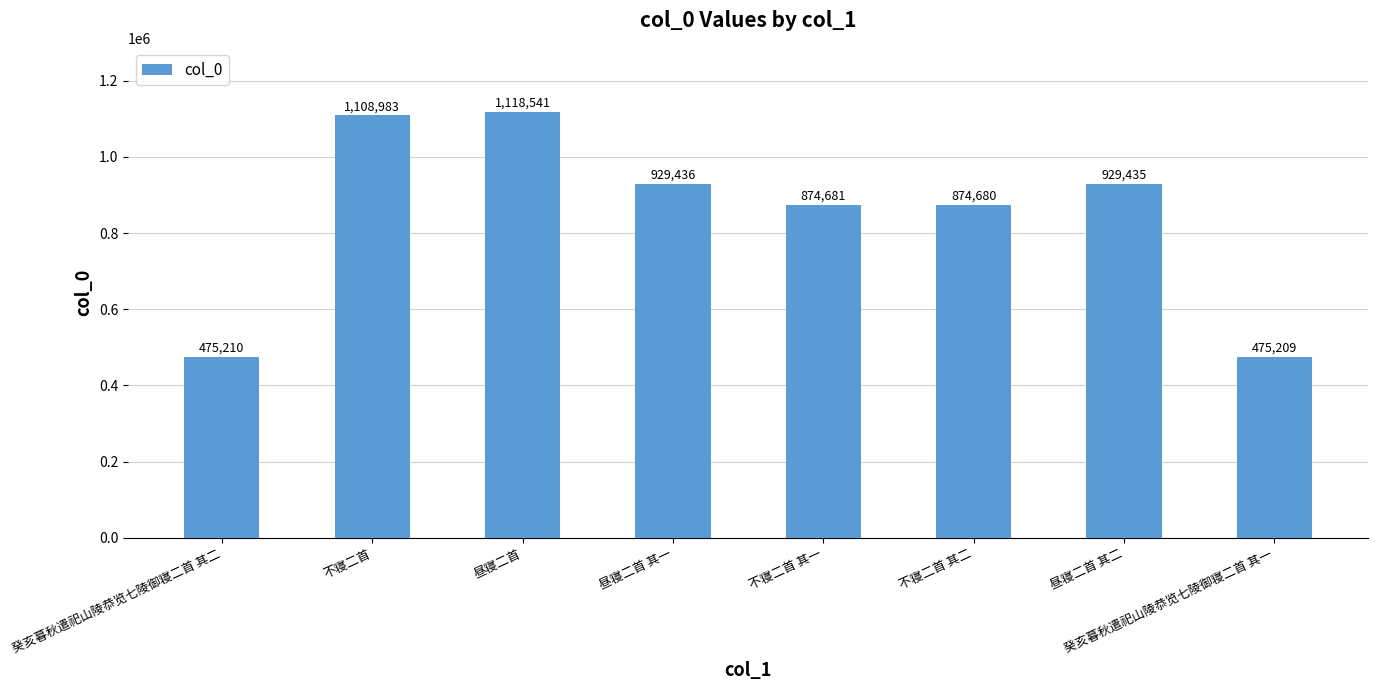

List the labels in order of value, largest first.

昼寝二首, 不寝二首, 昼寝二首 其一, 昼寝二首 其二, 不寝二首 其一, 不寝二首 其二, 癸亥暮秋遣祀山陵恭览七陵御寝二首 其二, 癸亥暮秋遣祀山陵恭览七陵御寝二首 其一